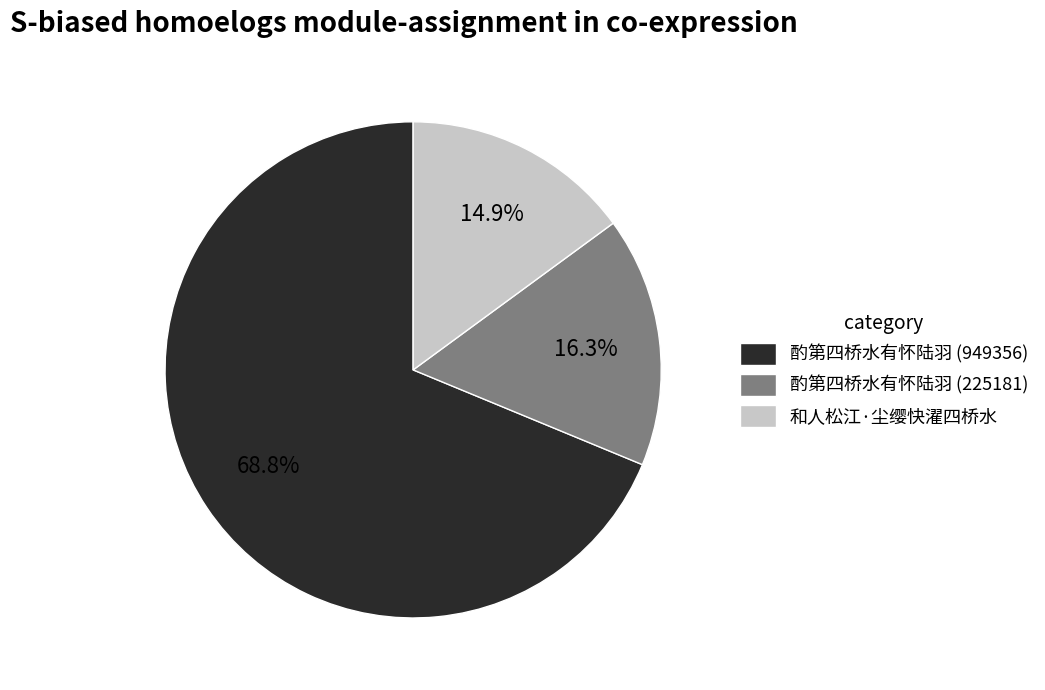

How many segments does this pie chart have?

3